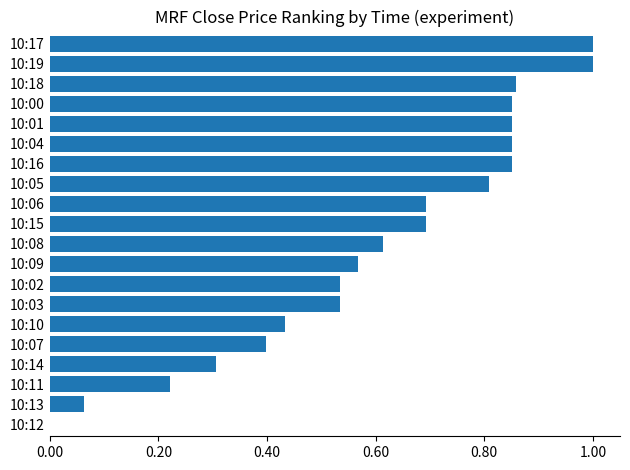

True or false: the data shows 1.6 at 10:19.

False